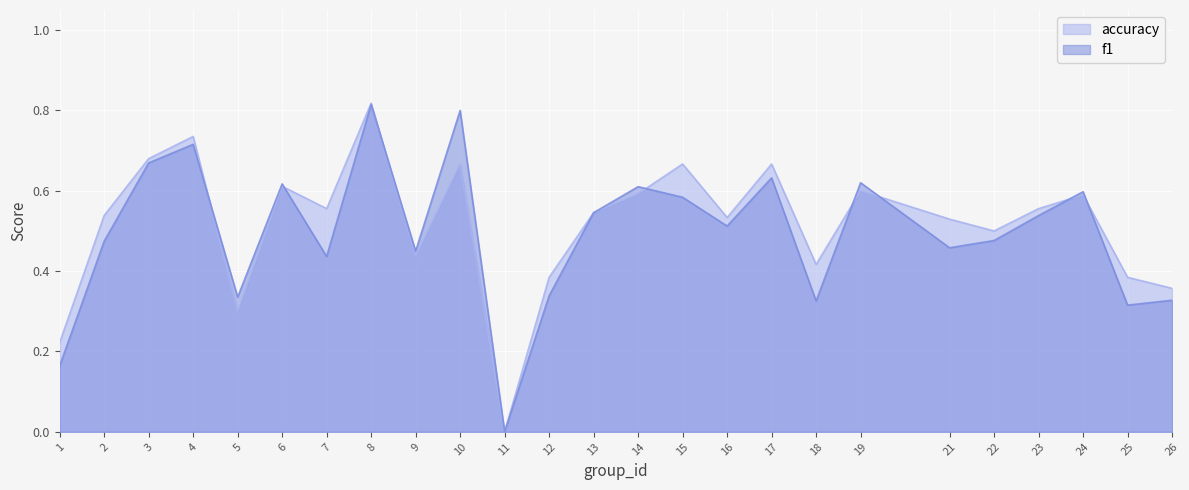

Is the value of accuracy at 26 greater than the value of f1 at 19?

No